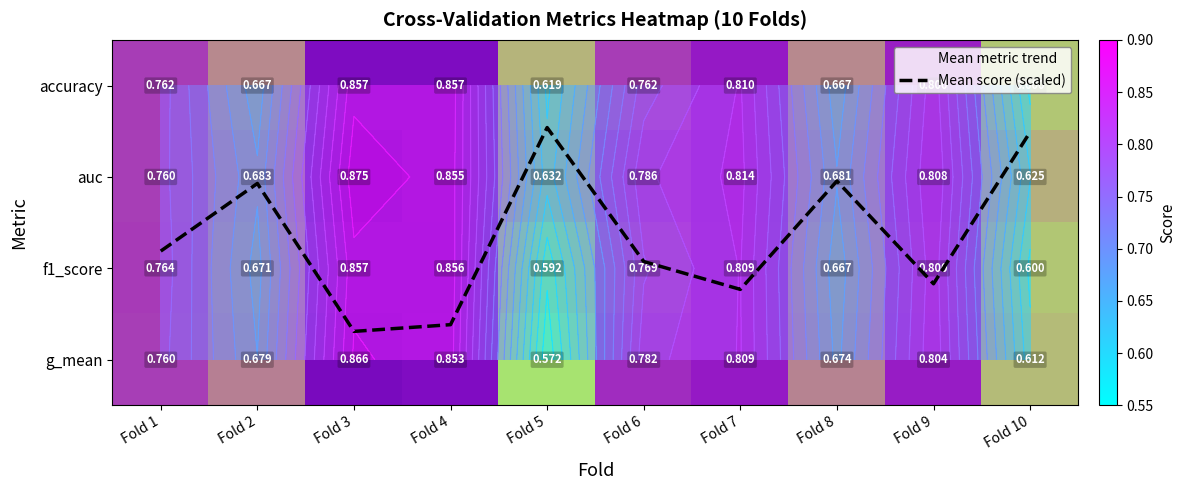

The value of g_mean at Fold 2 is 0.7. True or false?

True